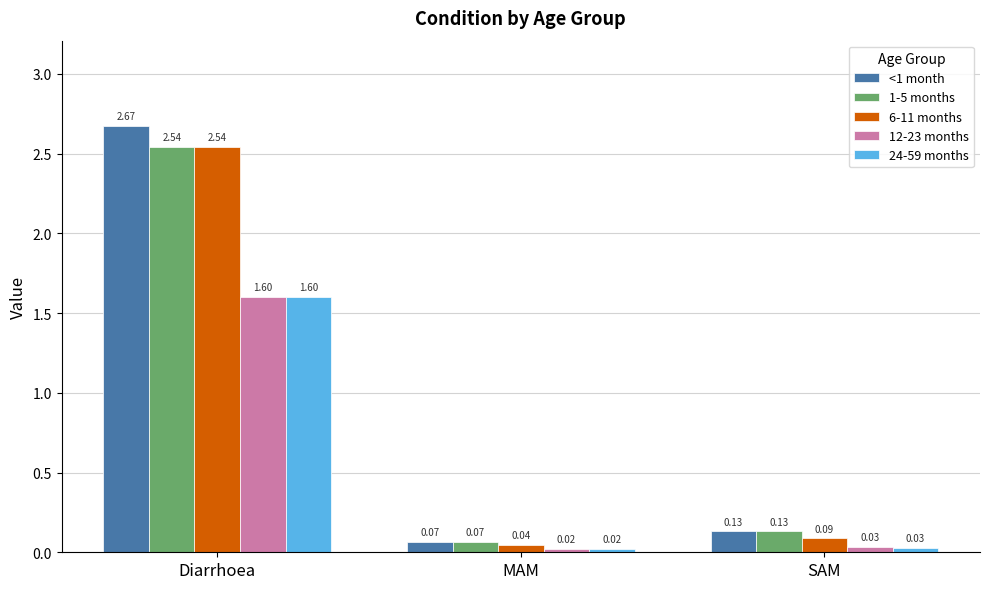

Where is 1-5 months nearest to the value 1?

SAM